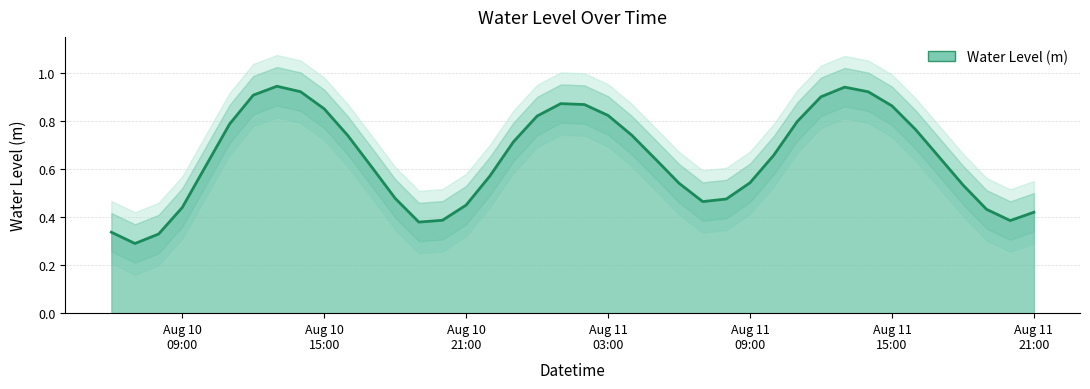

How many data points does each series have?

40